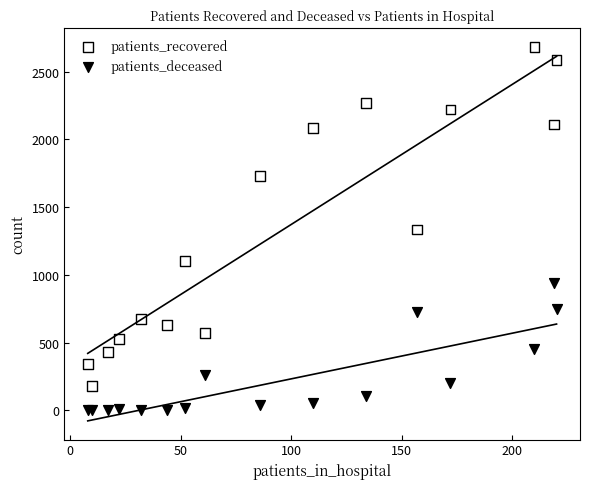

Which series reaches the maximum Y coordinate?

patients_recovered